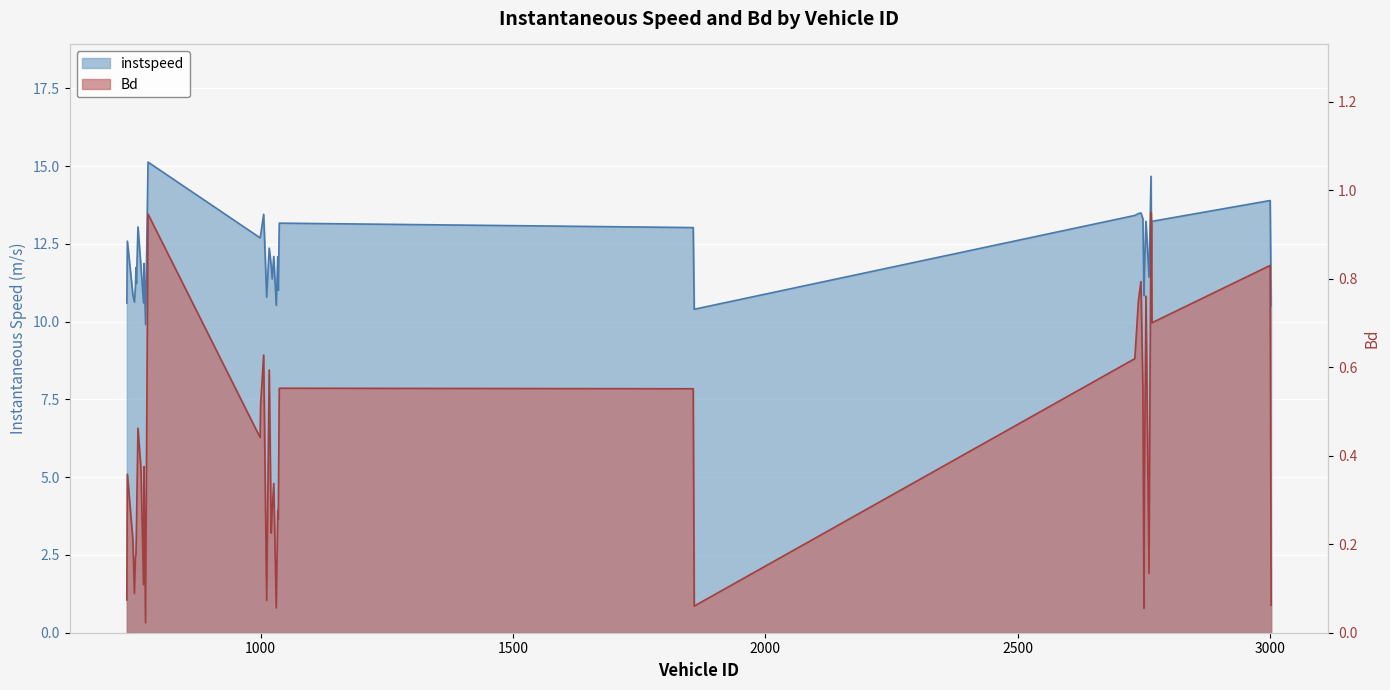

Which series has the widest spread of values?

instspeed